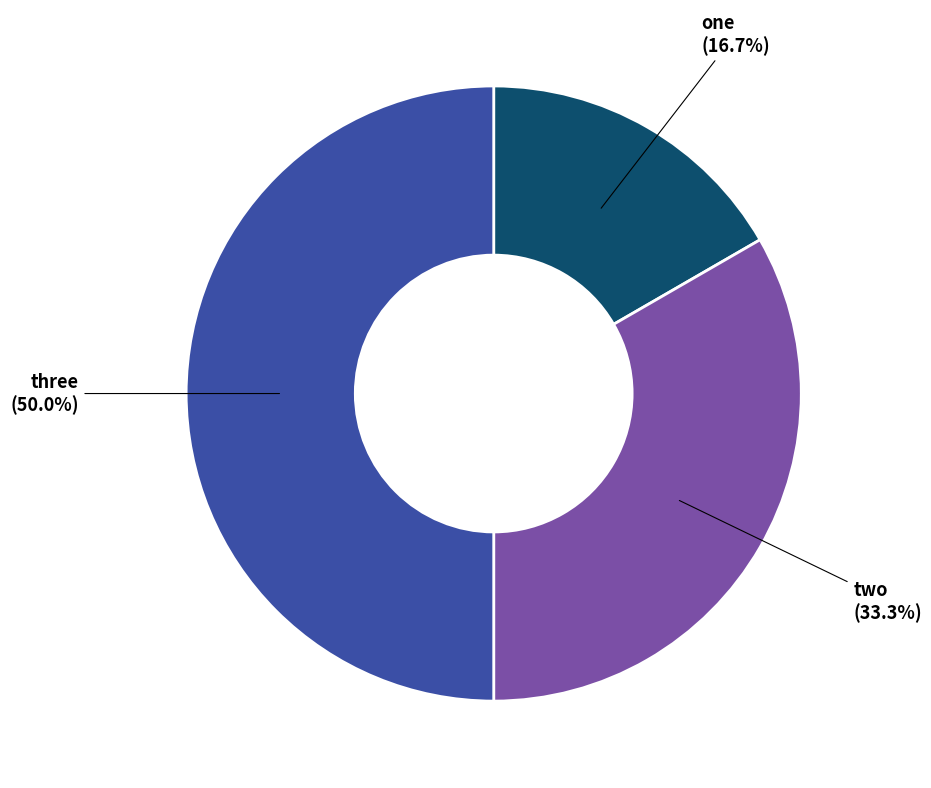

How many slices are in this pie chart?

3